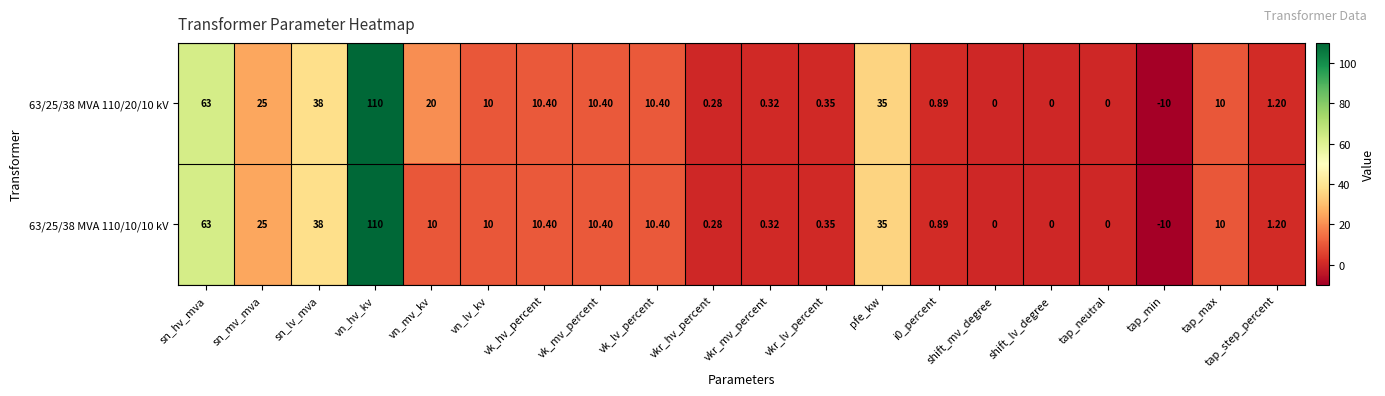

What is the total value across all series at vkr_hv_percent?

0.6